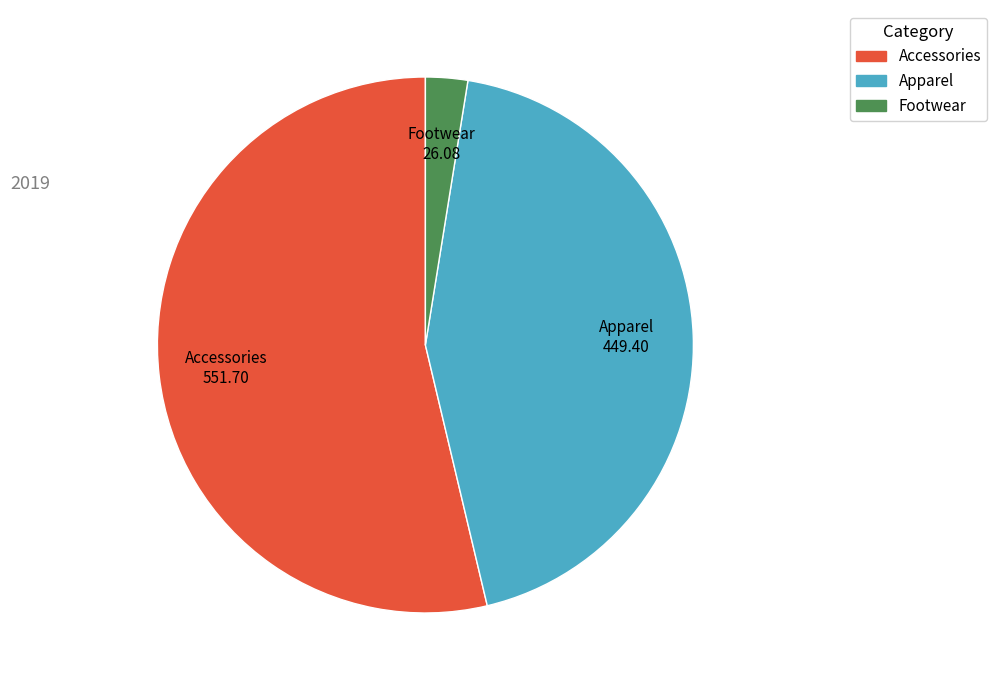

Do Apparel and Footwear together represent more than half of the pie?

No